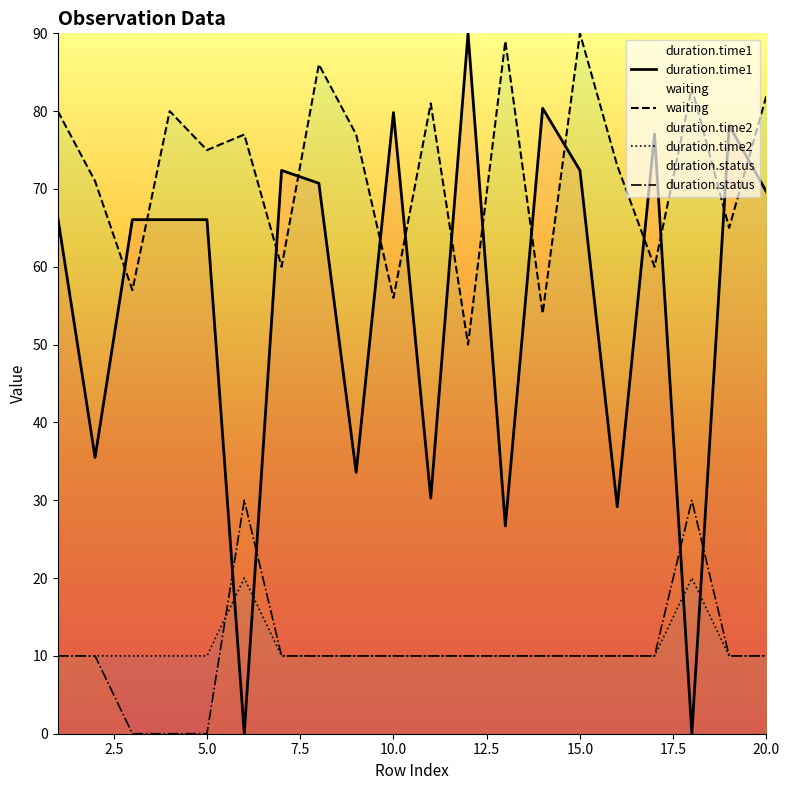

True or false: waiting has more than 1 interior local peaks.

True